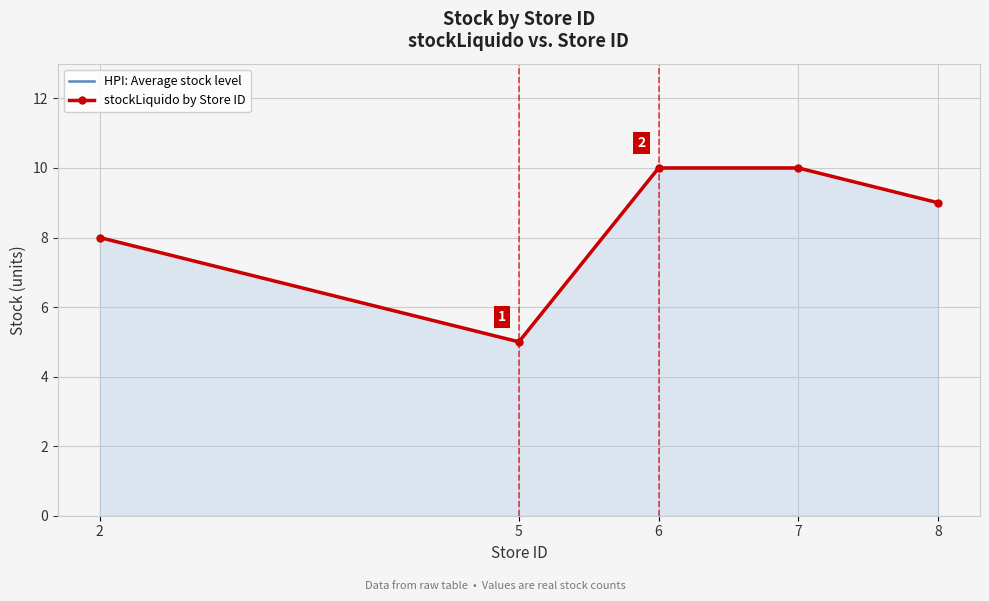

What is the difference between the maximum and second lowest values in the stockLiquido by Store ID series?

2